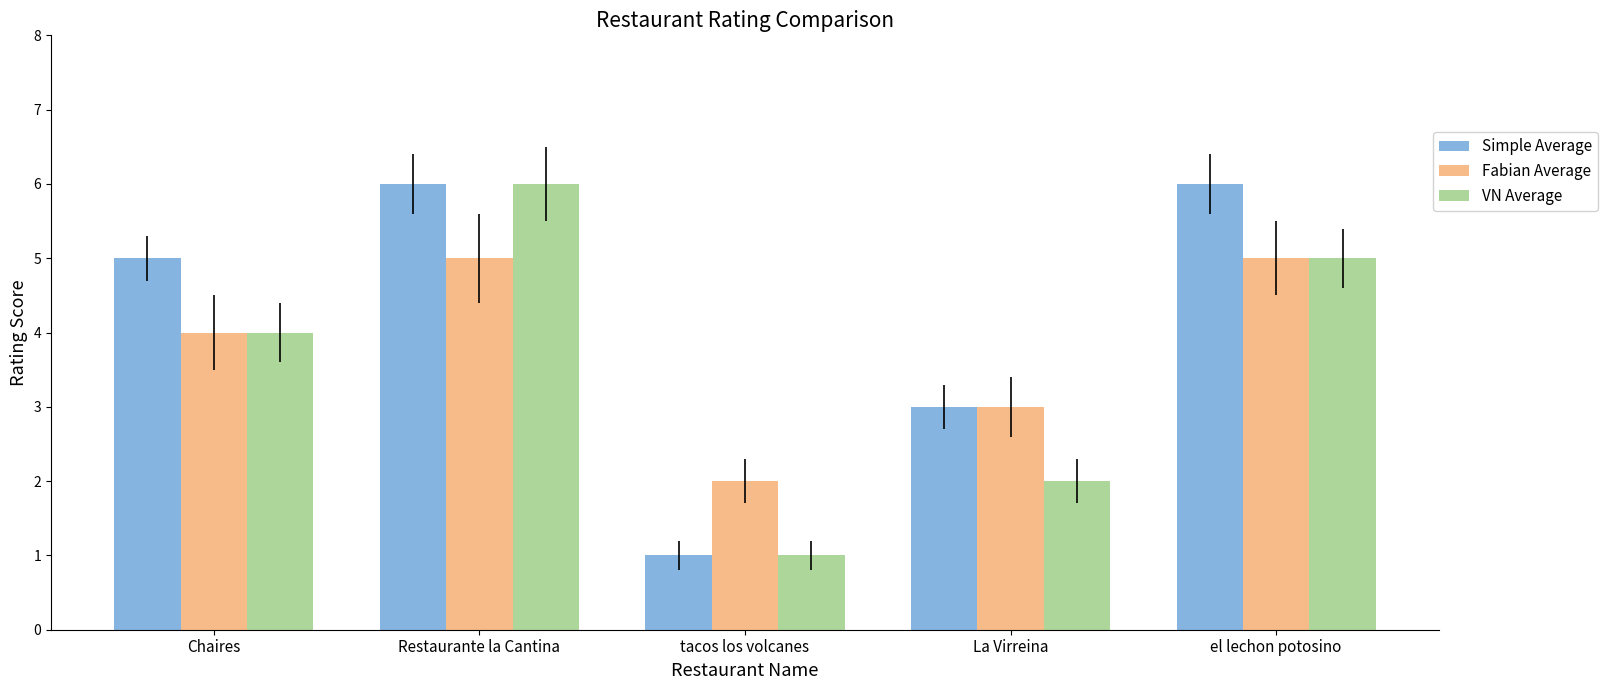

What are all the series names shown in the legend?

Simple Average, Fabian Average, VN Average